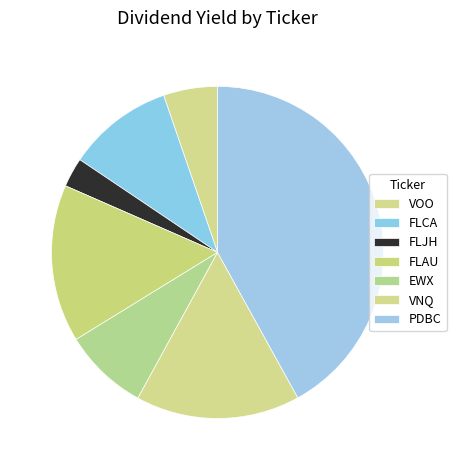

Which category has the biggest portion of the pie?

PDBC